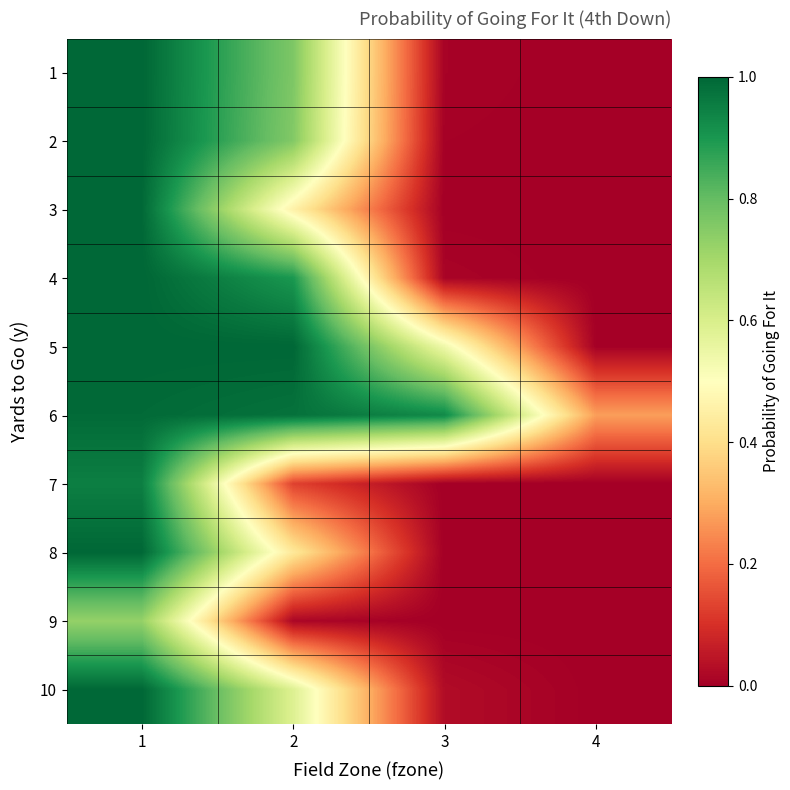

Count the number of categories in the chart.

4